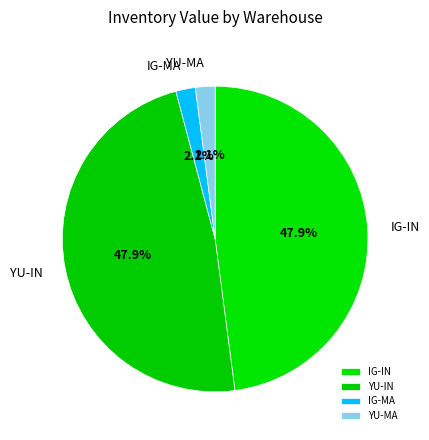

How many segments does this pie chart have?

4